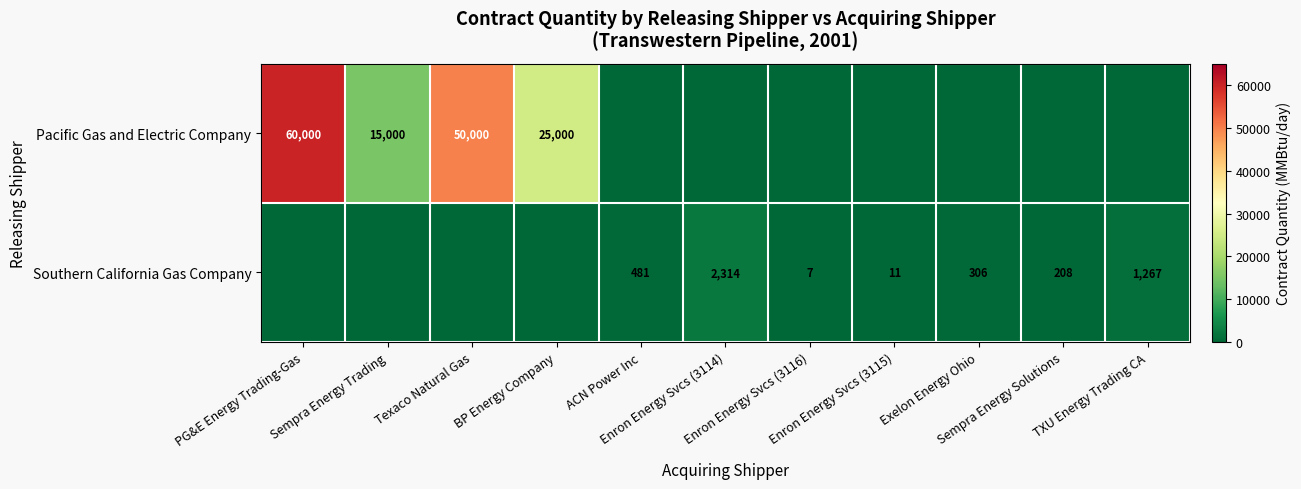

List the labels in order of Southern California Gas Company value, smallest first.

PG&E Energy Trading-Gas, Sempra Energy Trading, Texaco Natural Gas, BP Energy Company, Enron Energy Svcs (3116), Enron Energy Svcs (3115), Sempra Energy Solutions, Exelon Energy Ohio, ACN Power Inc, TXU Energy Trading CA, Enron Energy Svcs (3114)